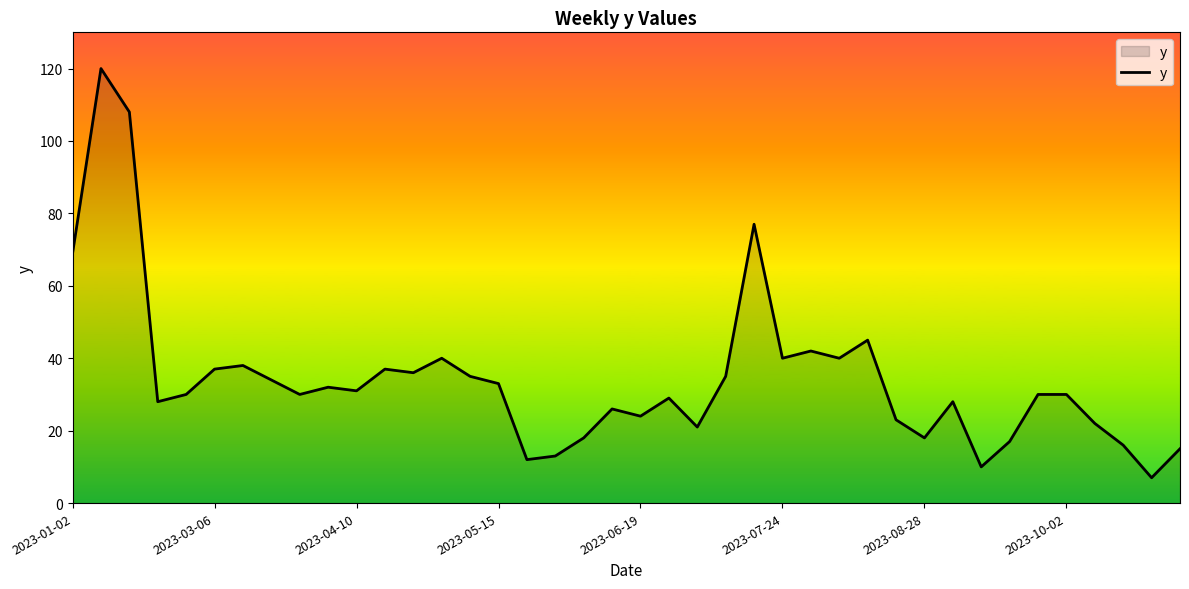

What is the greatest value displayed?

120